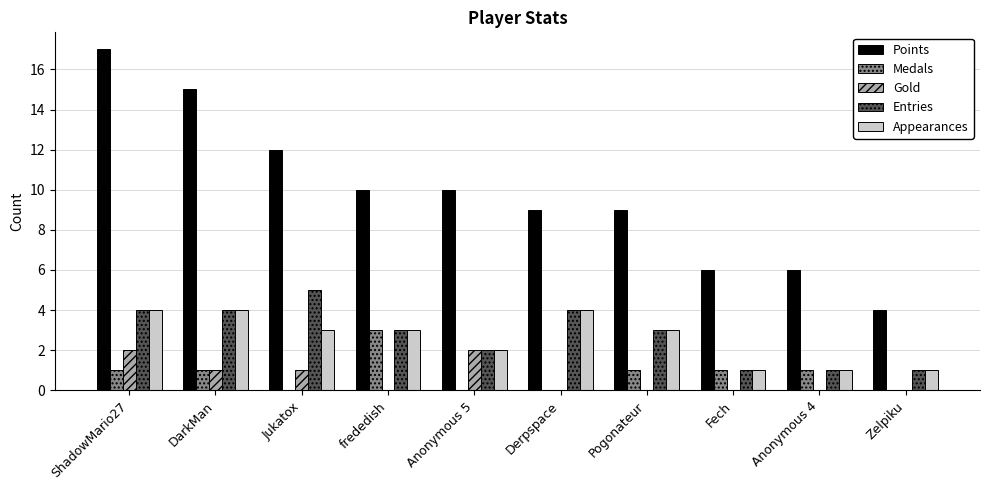

Reading left to right, extract all data points from this chart.

Points: ShadowMario27=17	DarkMan=15	Jukatox=12	frededish=10	Anonymous 5=10	Derpspace=9	Pogonateur=9	Fech=6	Anonymous 4=6	Zelpiku=4
Medals: ShadowMario27=1	DarkMan=1	Jukatox=0	frededish=3	Anonymous 5=0	Derpspace=0	Pogonateur=1	Fech=1	Anonymous 4=1	Zelpiku=0
Gold: ShadowMario27=2	DarkMan=1	Jukatox=1	frededish=0	Anonymous 5=2	Derpspace=0	Pogonateur=0	Fech=0	Anonymous 4=0	Zelpiku=0
Entries: ShadowMario27=4	DarkMan=4	Jukatox=5	frededish=3	Anonymous 5=2	Derpspace=4	Pogonateur=3	Fech=1	Anonymous 4=1	Zelpiku=1
Appearances: ShadowMario27=4	DarkMan=4	Jukatox=3	frededish=3	Anonymous 5=2	Derpspace=4	Pogonateur=3	Fech=1	Anonymous 4=1	Zelpiku=1